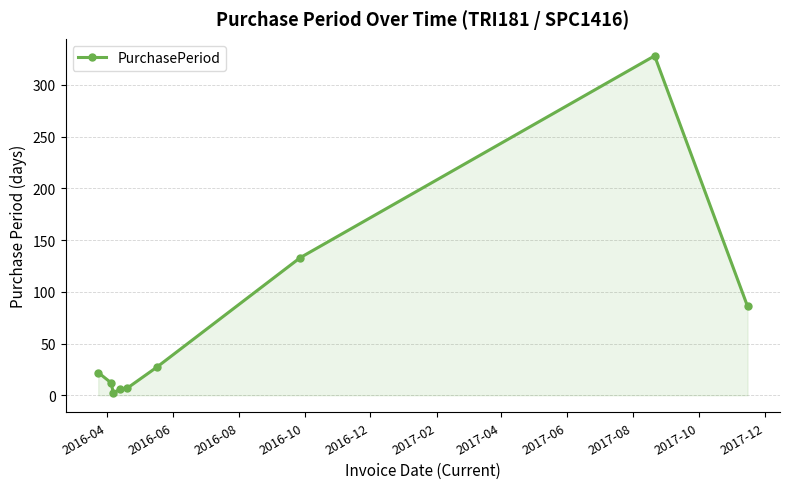

True or false: the data has more than 0 interior local peaks.

True